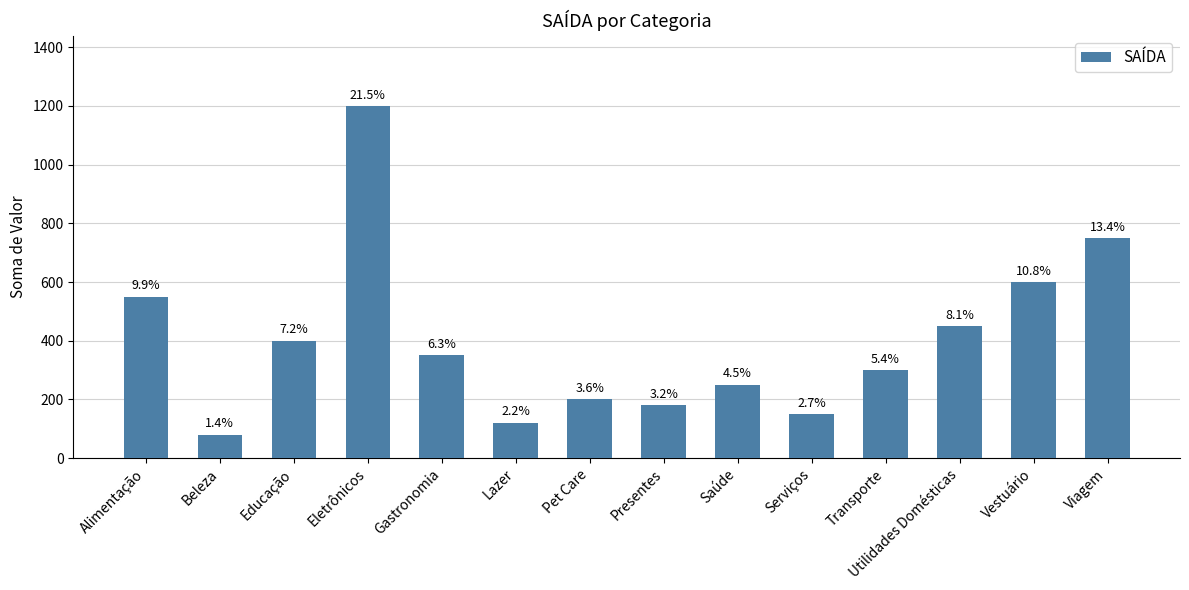

What is the label of the 4th bar from the left?

Eletrônicos